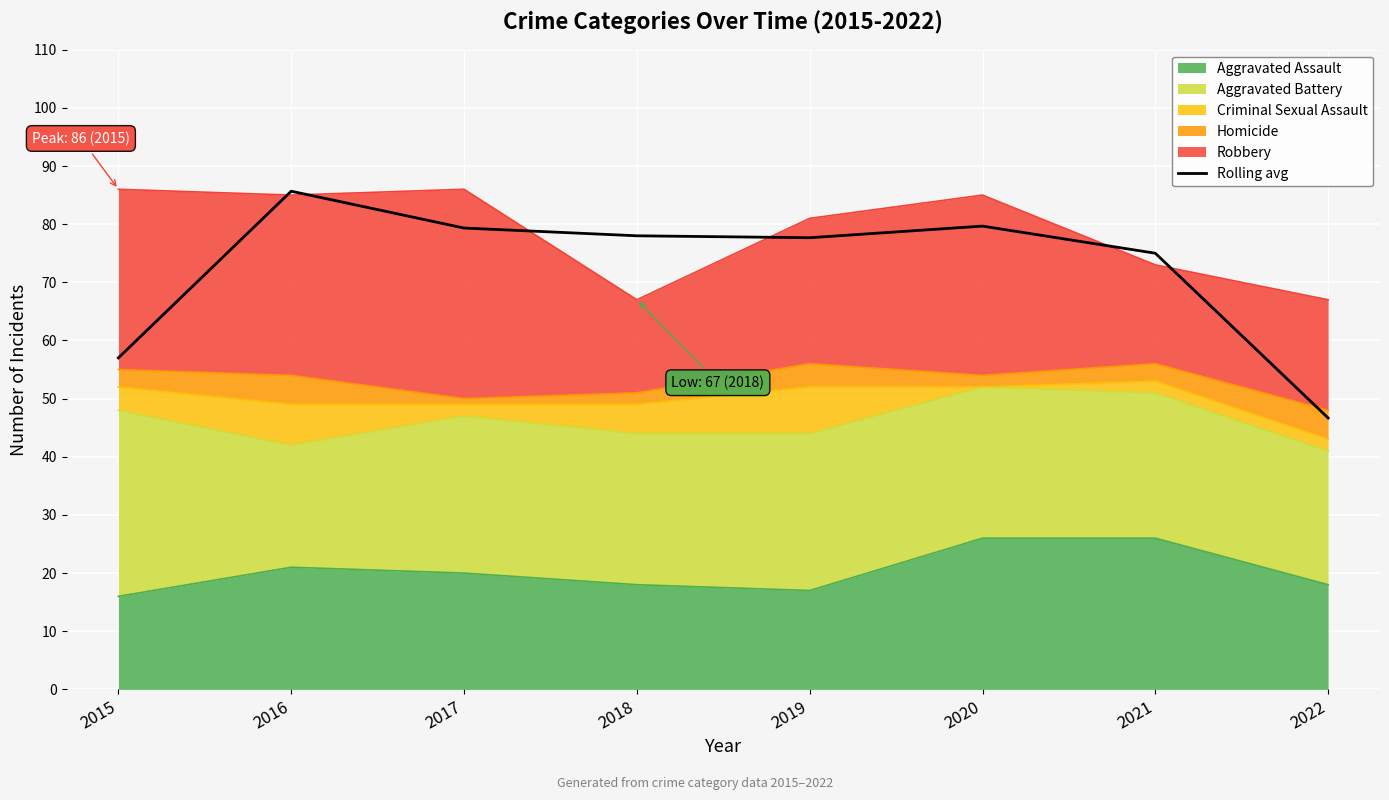

How many interior local valleys (lower than both neighbors) does the data have?

1